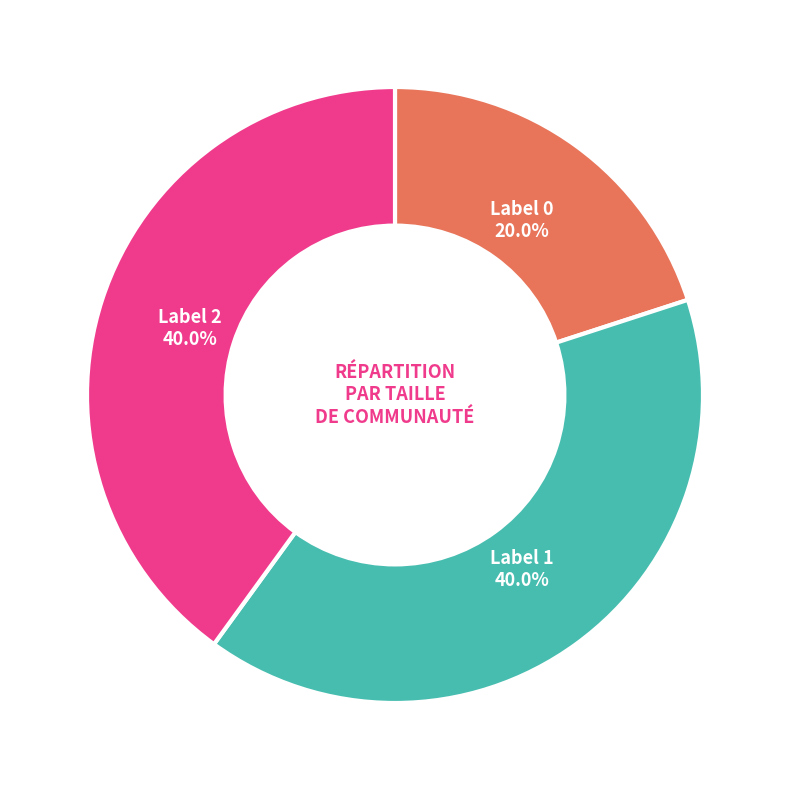

How many segments does this pie chart have?

3